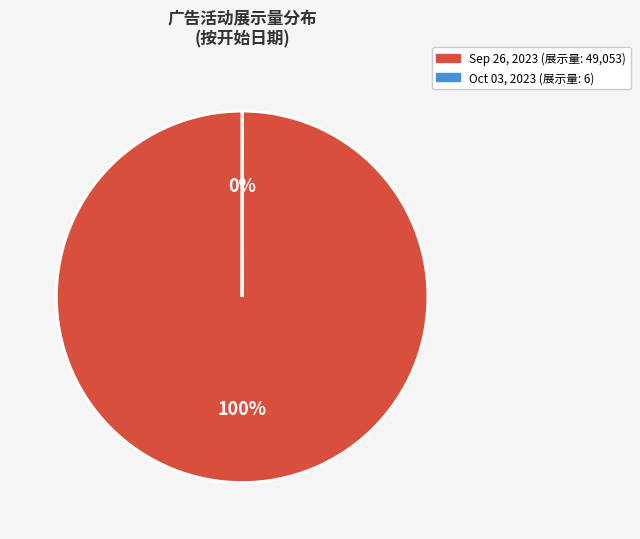

To the nearest percent, what is the difference between the largest and smallest slice percentages?

100%